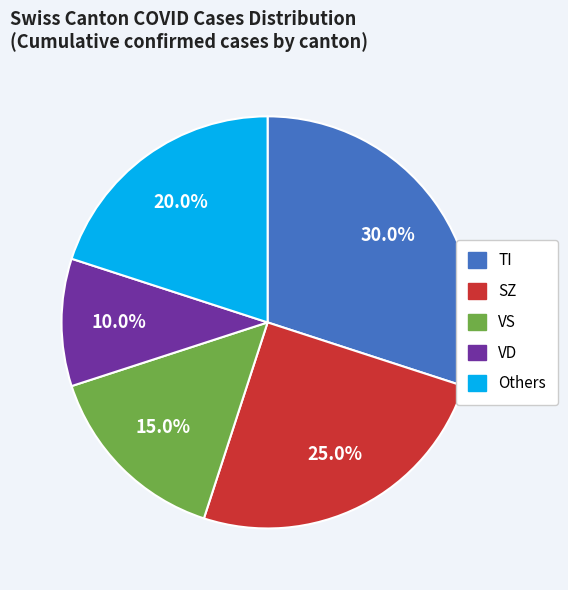

Is there a majority slice in this chart?

No